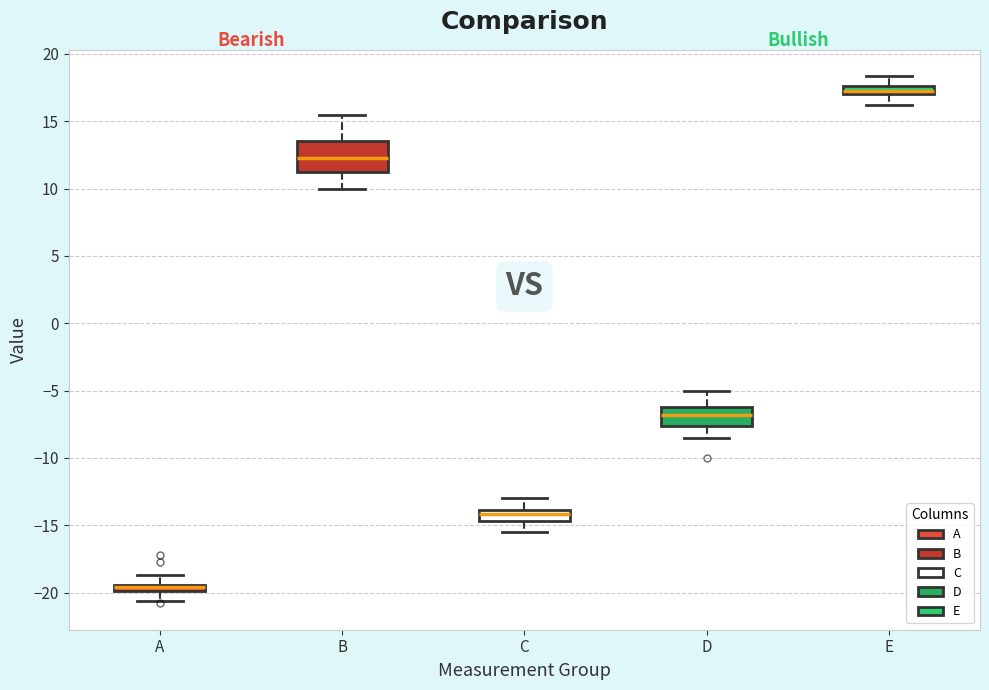

Which box is the tallest, from its lower edge to its upper edge?

B